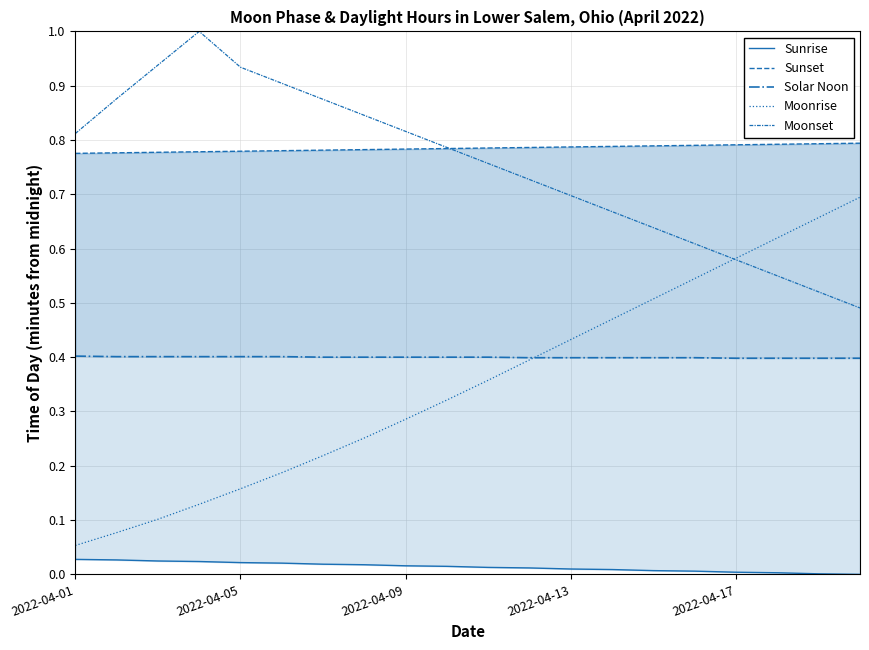

What is the total value across all series at 15?

2.3